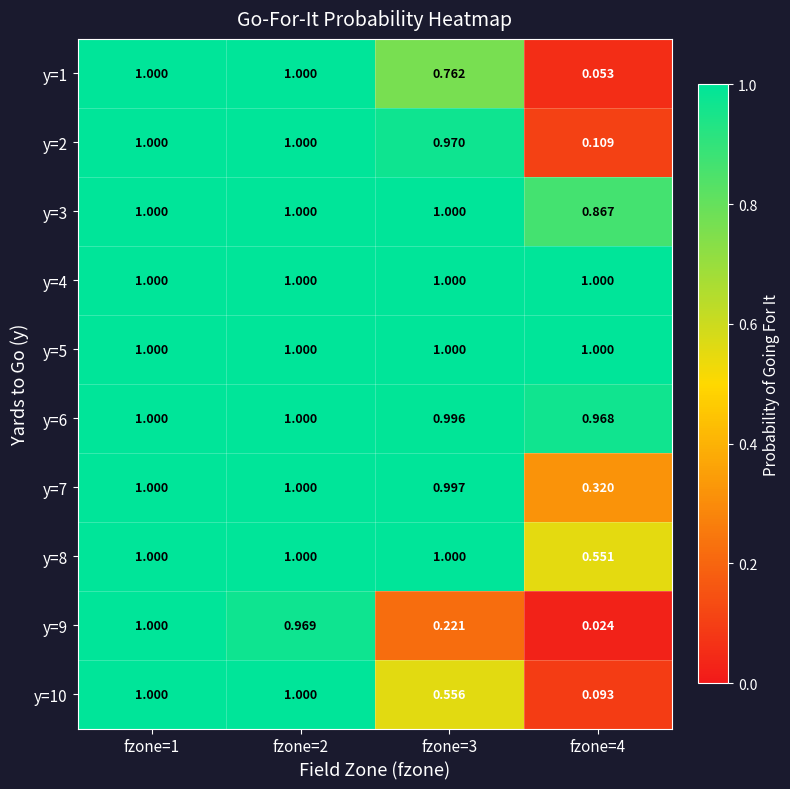

Which series has the largest range (max minus min)?

y=9